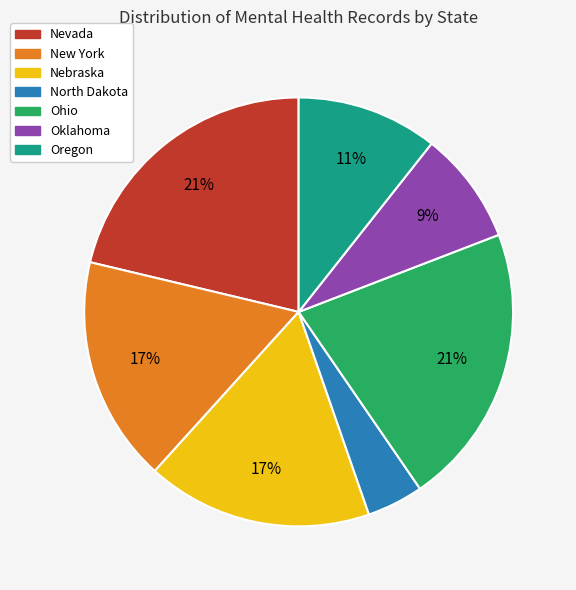

To the nearest percent, what portion does Ohio represent?

21%